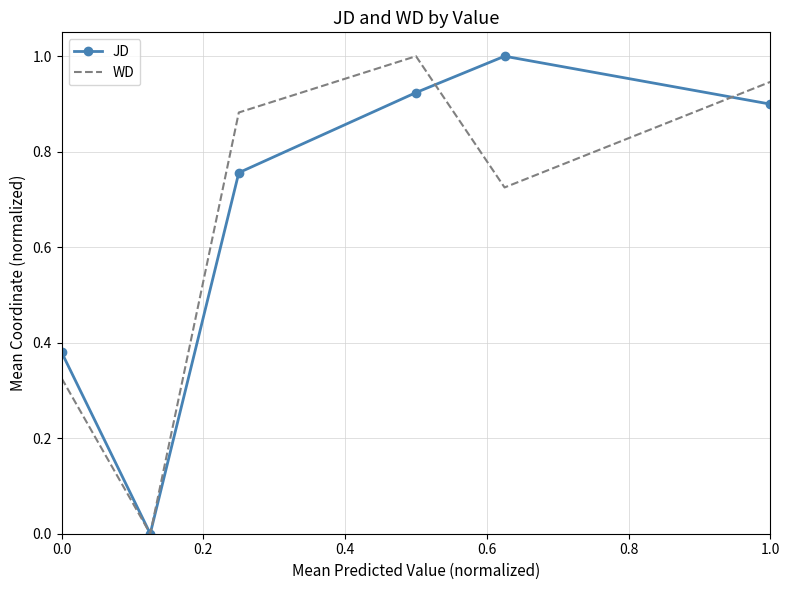

What is the greatest value displayed?

1.0